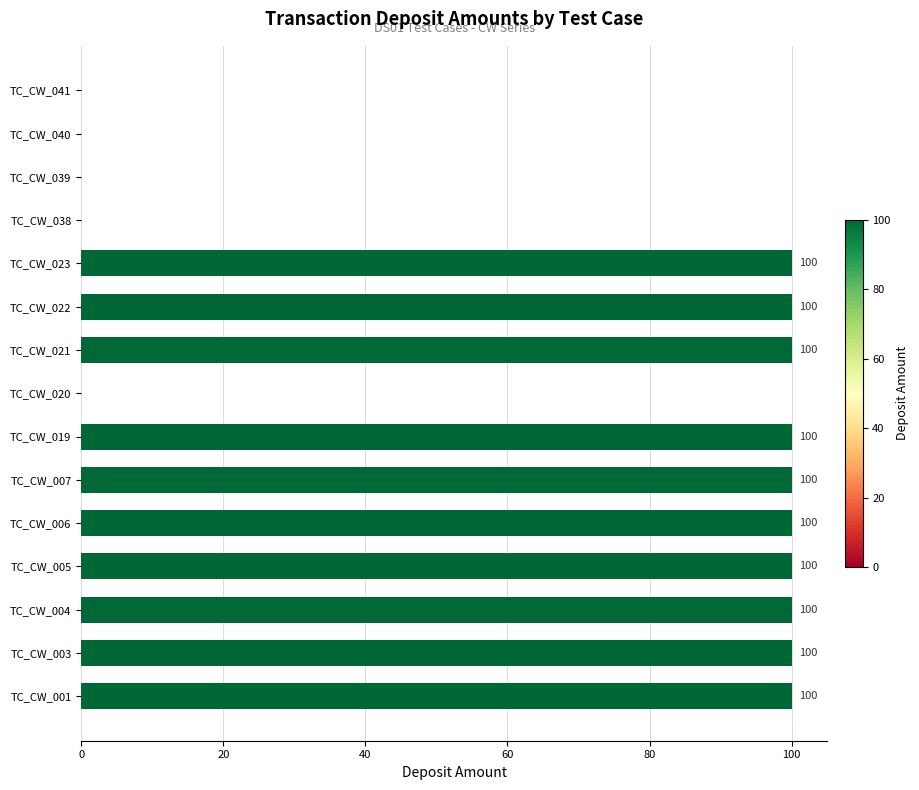

Reading bottom to top, transcribe all the data shown in this chart.

TC_CW_001=100	TC_CW_003=100	TC_CW_004=100	TC_CW_005=100	TC_CW_006=100	TC_CW_007=100	TC_CW_019=100	TC_CW_020=0	TC_CW_021=100	TC_CW_022=100	TC_CW_023=100	TC_CW_038=0	TC_CW_039=0	TC_CW_040=0	TC_CW_041=0